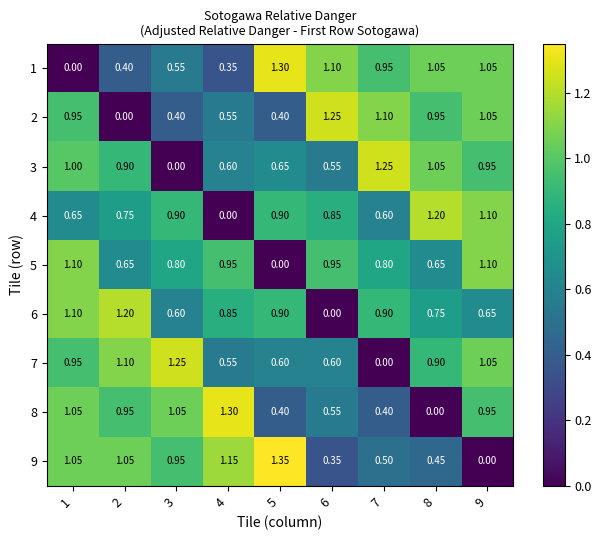

Is the value of 3 at 5 greater than the value of 6 at 7?

No